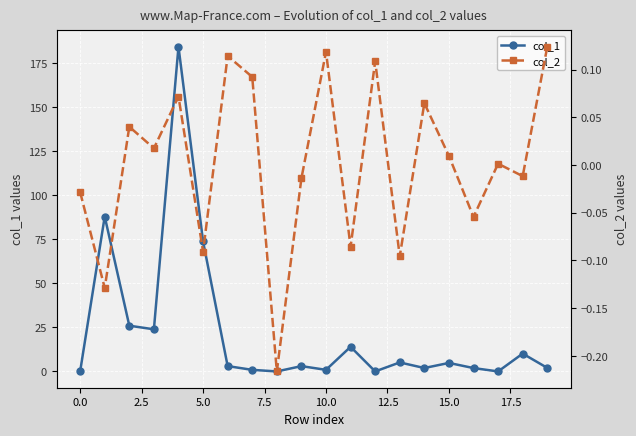

True or false: col_1 has more than 0 interior local peaks.

True